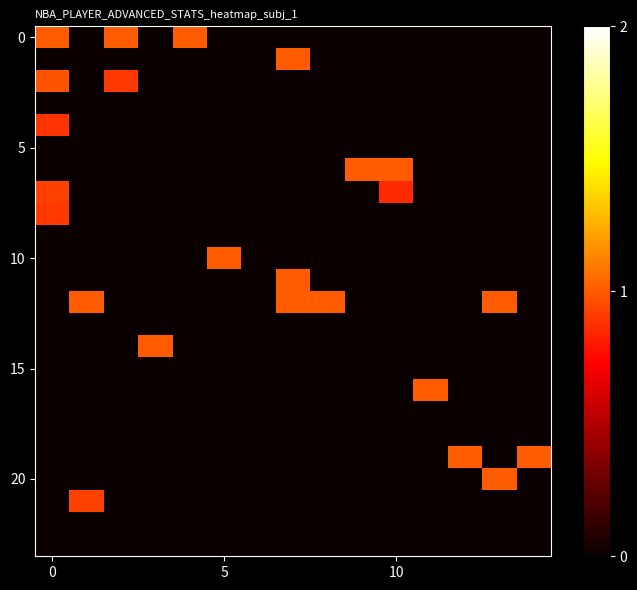

How many distinct data groups are displayed?

24